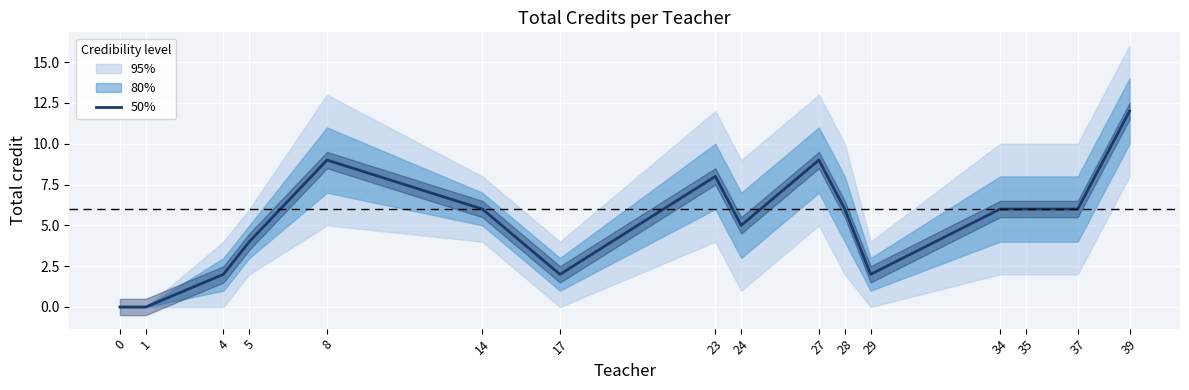

Reading right to left, transcribe all the data shown in this chart.

12	6	6	6	2	6	9	5	8	2	6	9	4	2	0	0